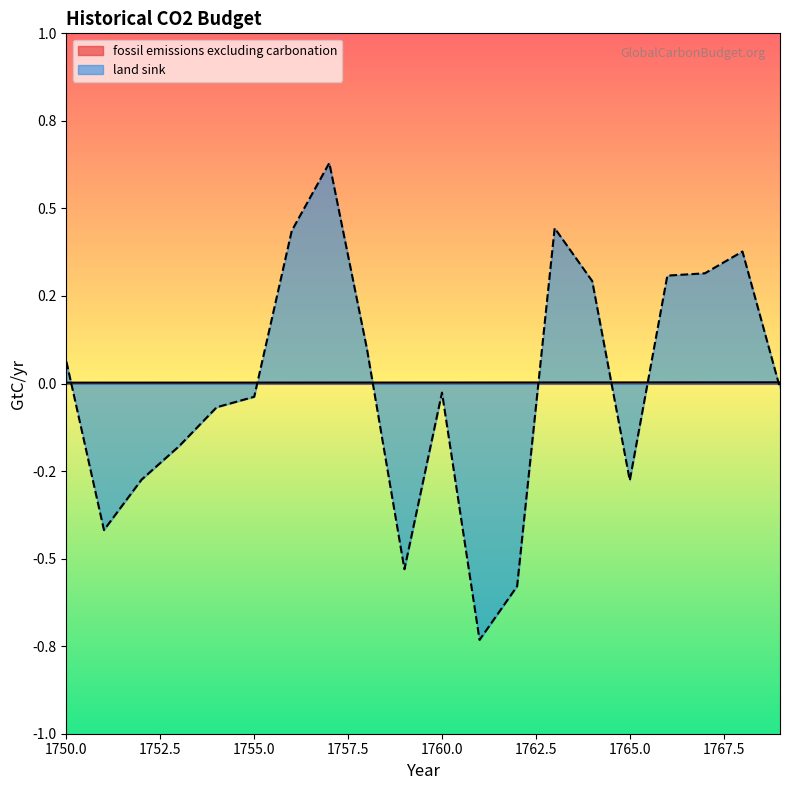

Reading left to right, transcribe all the data shown in this chart.

fossil emissions excluding carbonation: 0.0	0.0	0.0	0.0	0.0	0.0	0.0	0.0	0.0	0.0	0.0	0.0	0.0	0.0	0.0	0.0	0.0	0.0	0.0	0.0
land sink: 0.1	-0.4	-0.3	-0.2	-0.1	-0.0	0.4	0.6	0.1	-0.5	-0.0	-0.7	-0.6	0.4	0.3	-0.3	0.3	0.3	0.4	-0.0